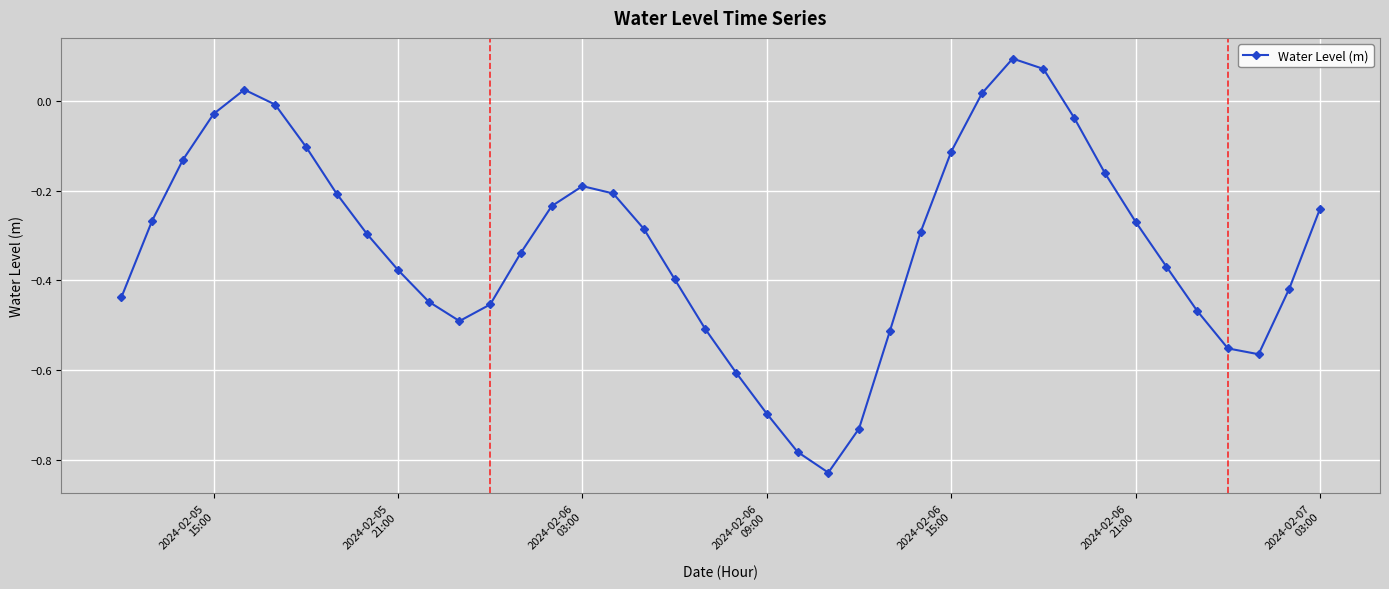

What is the difference between the second highest and second lowest values?

0.9